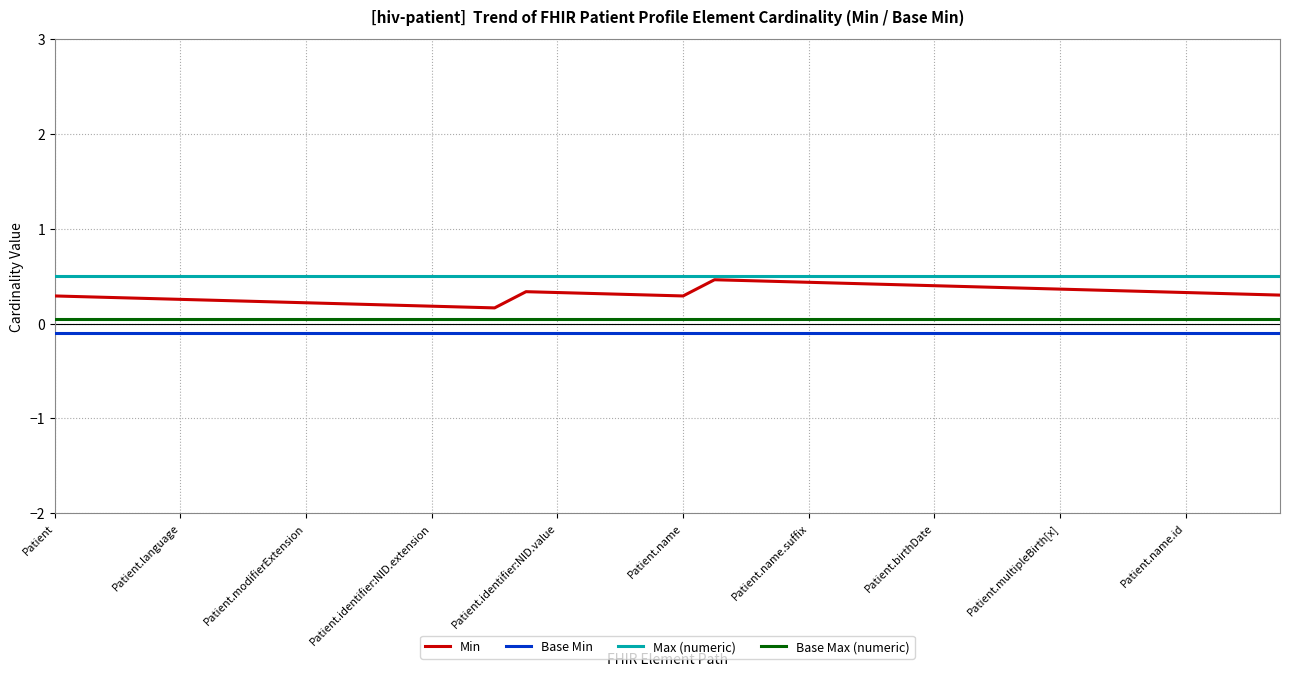

Which series has the largest total across all categories?

Max (numeric)